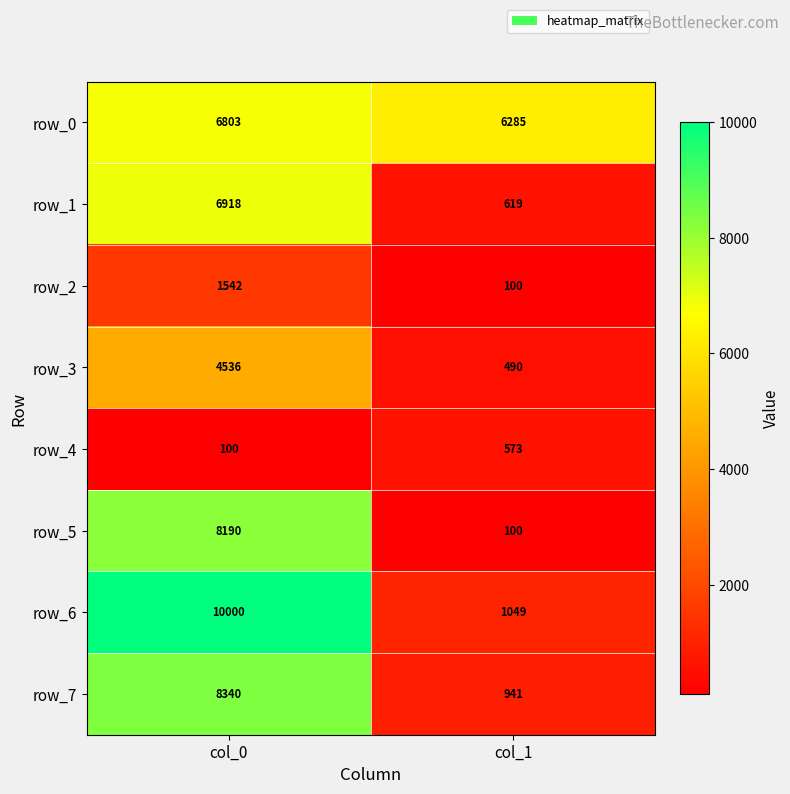

How many distinct data groups are displayed?

8